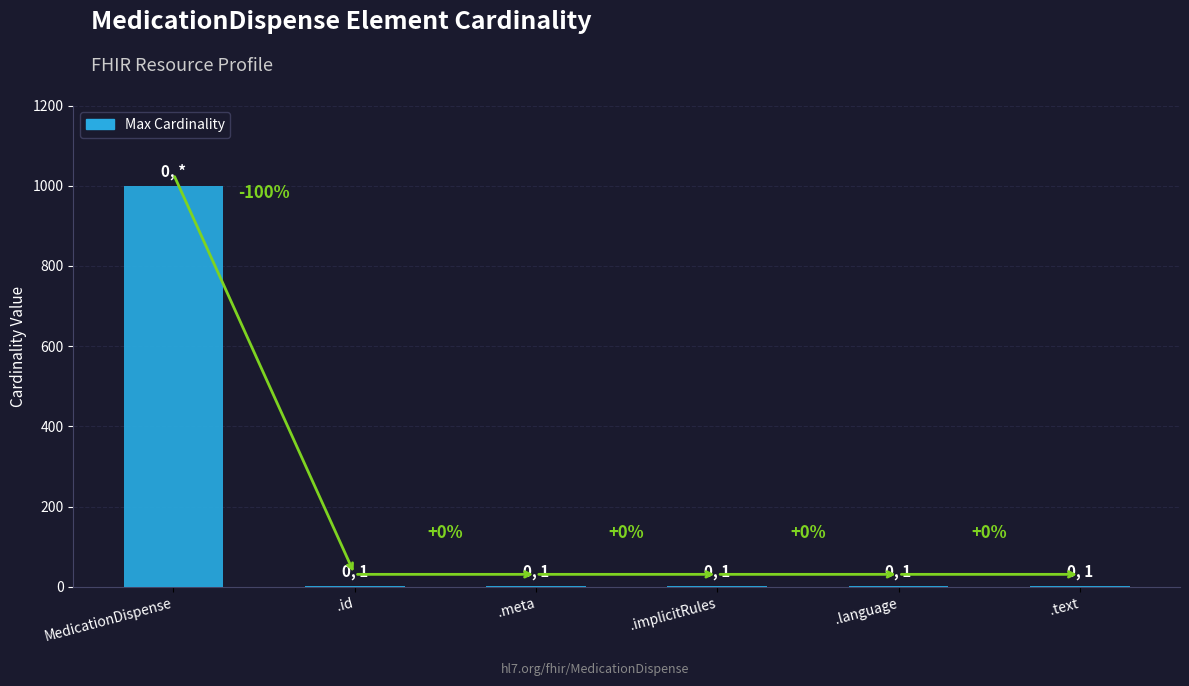

Are the bars horizontal?

No